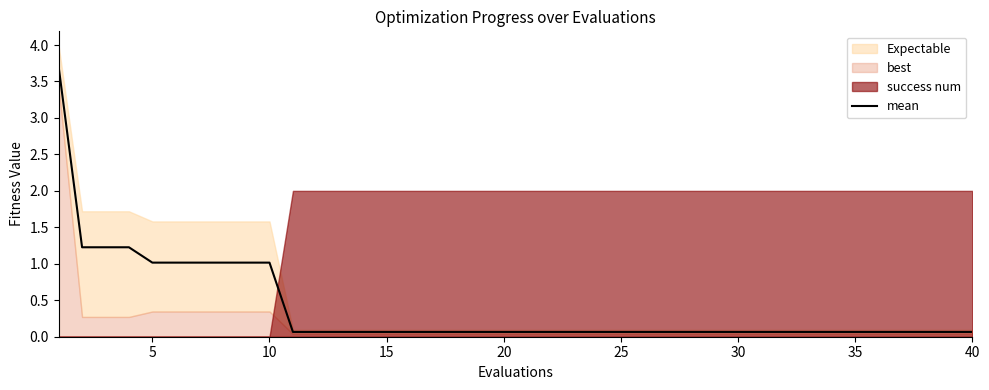

What is the sum of all values?

15.4